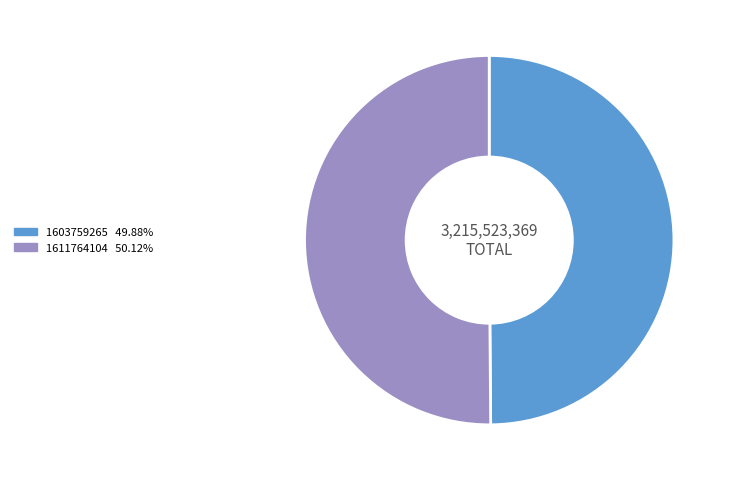

To the nearest percent, what is the average slice percentage?

50%